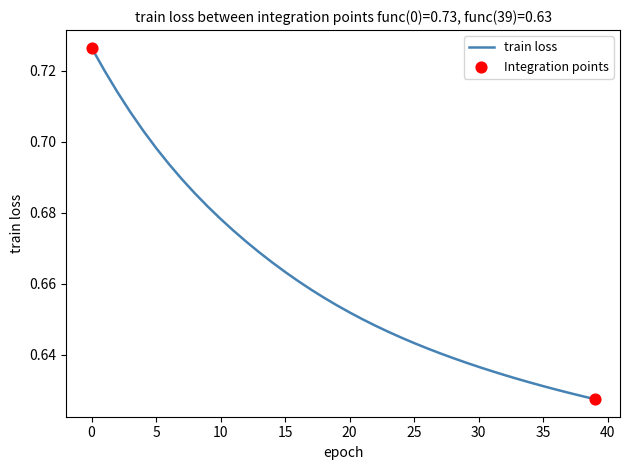

How many lines are shown in the chart?

1